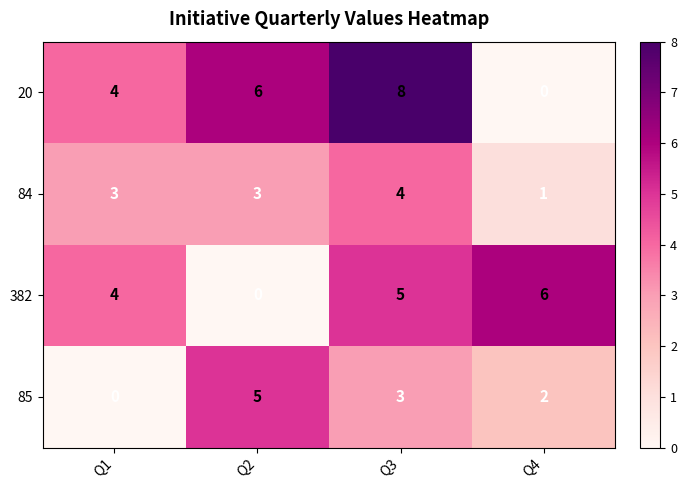

Reading left to right, transcribe all the data shown in this chart.

20: 4	6	8	0
84: 3	3	4	1
382: 4	0	5	6
85: 0	5	3	2